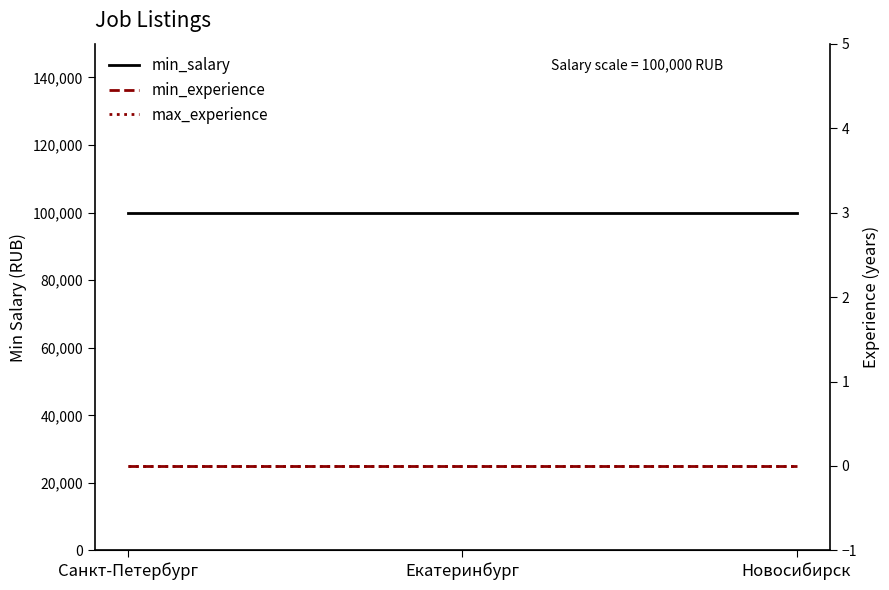

Which category has the highest value across all series?

Санкт-Петербург